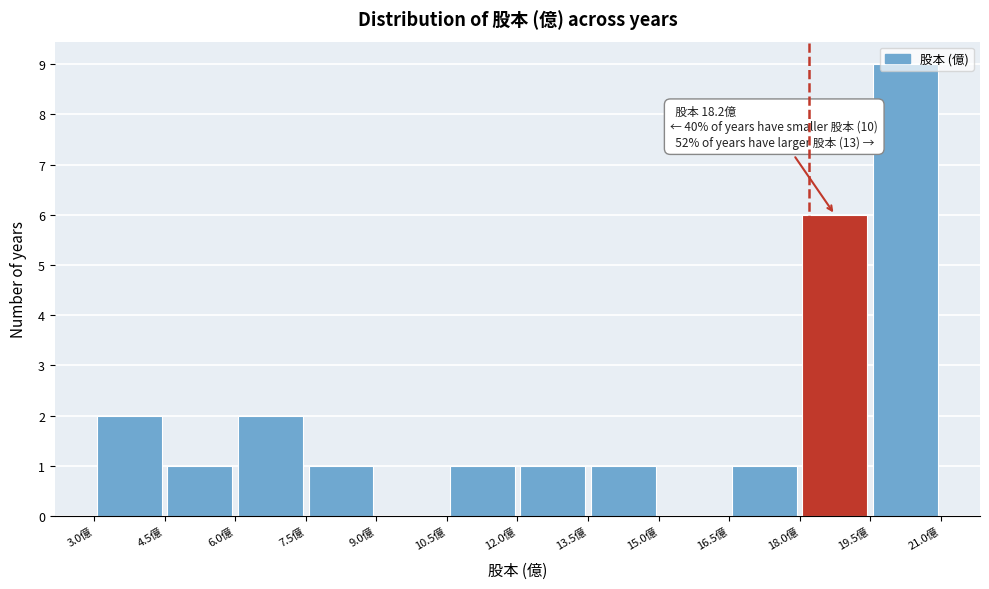

Over which range of the x-axis is the bar tallest?

19.5 to 21.0